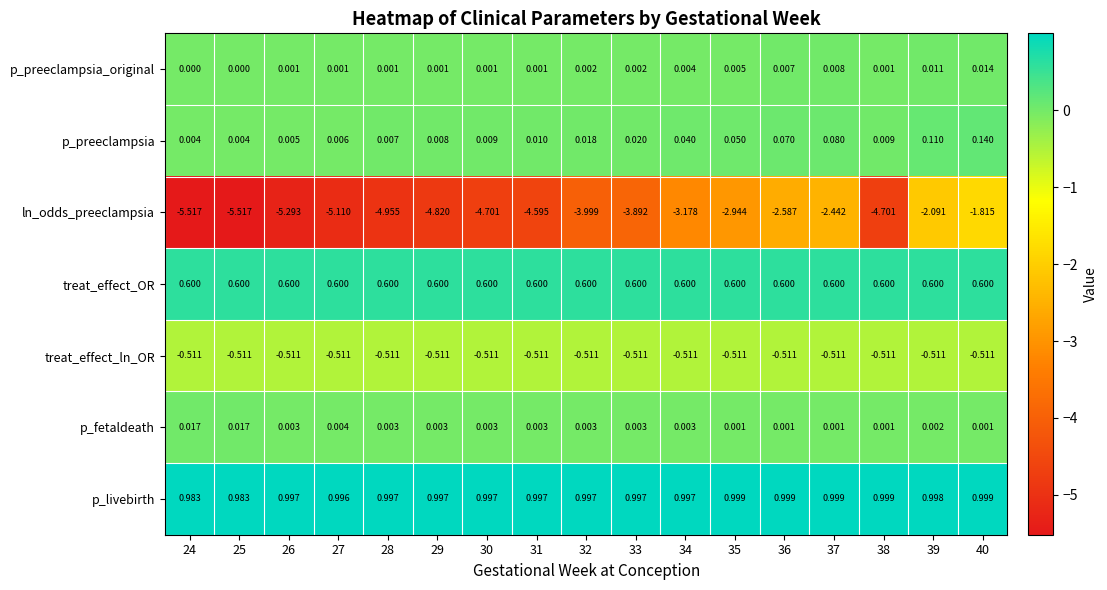

Is the value of p_livebirth at 24 greater than the value of p_preeclampsia_original at 29?

Yes